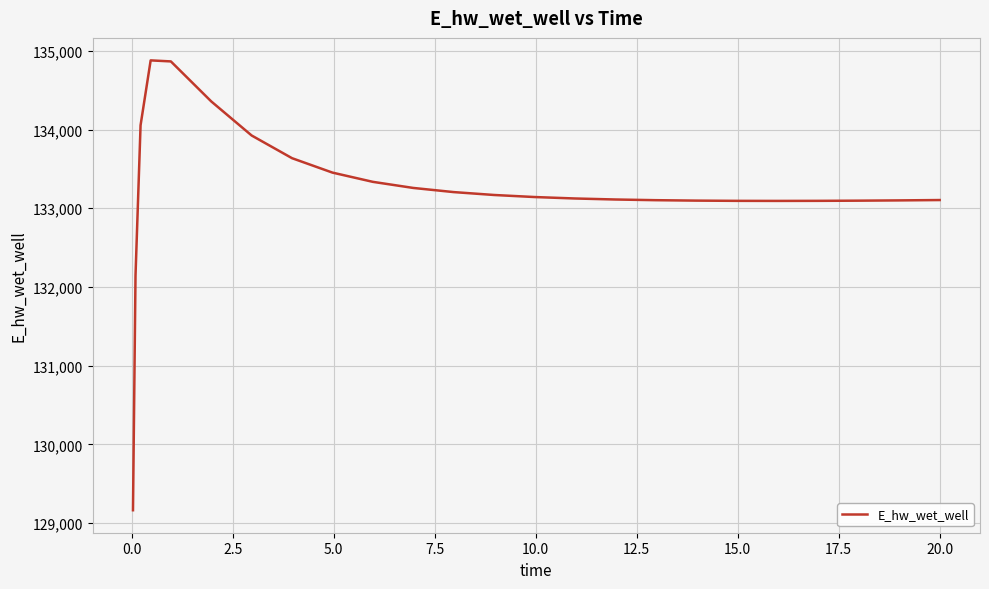

What is the difference between the maximum and minimum values?

5715.3